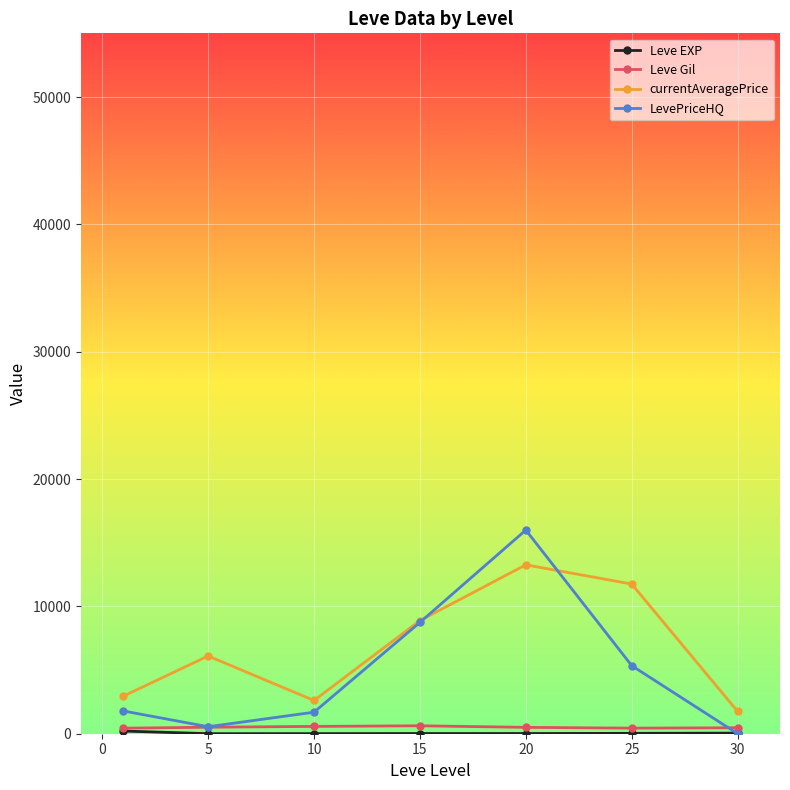

Which series has the largest range (max minus min)?

LevePriceHQ